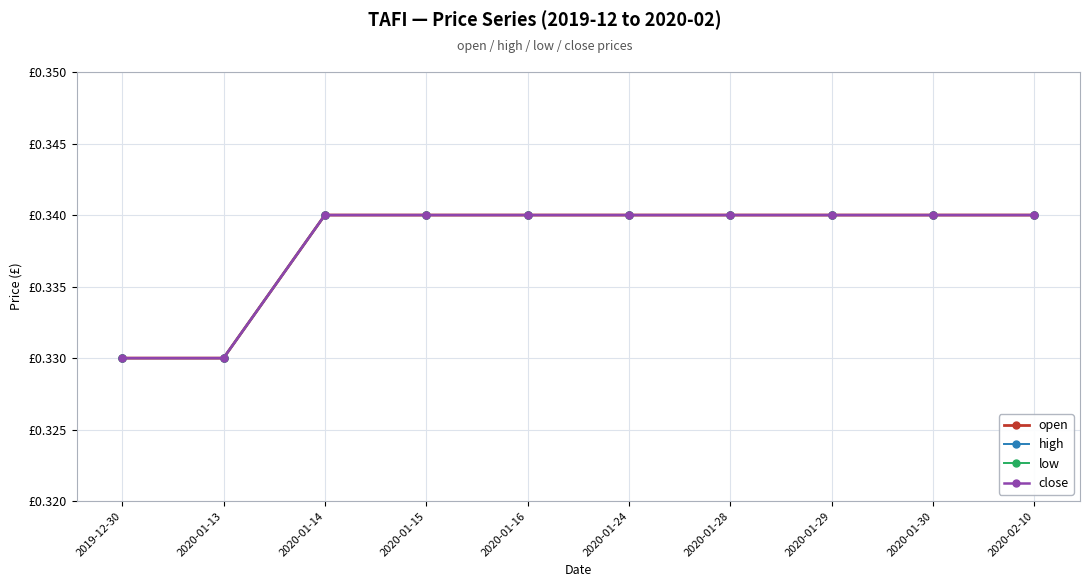

Is this an area chart (filled region under the line)?

No